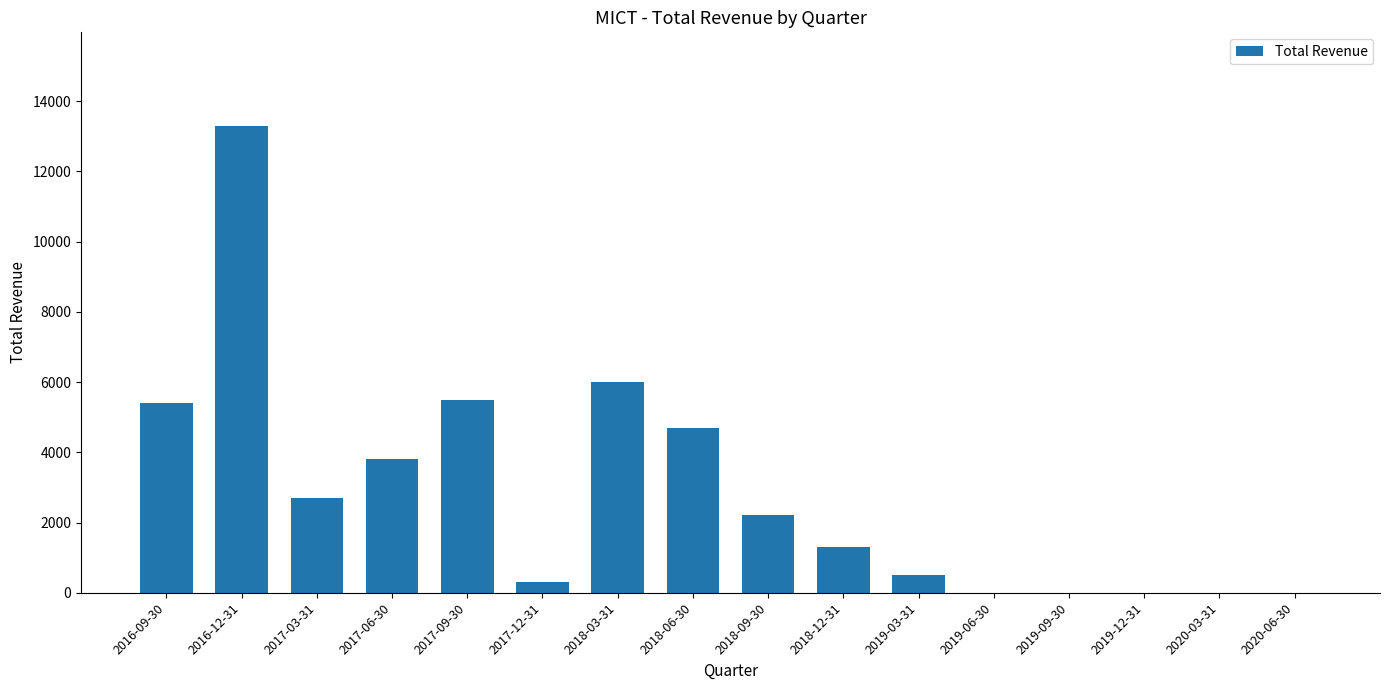

The chart shows a value of 300 at 2017-12-31. True or false?

True